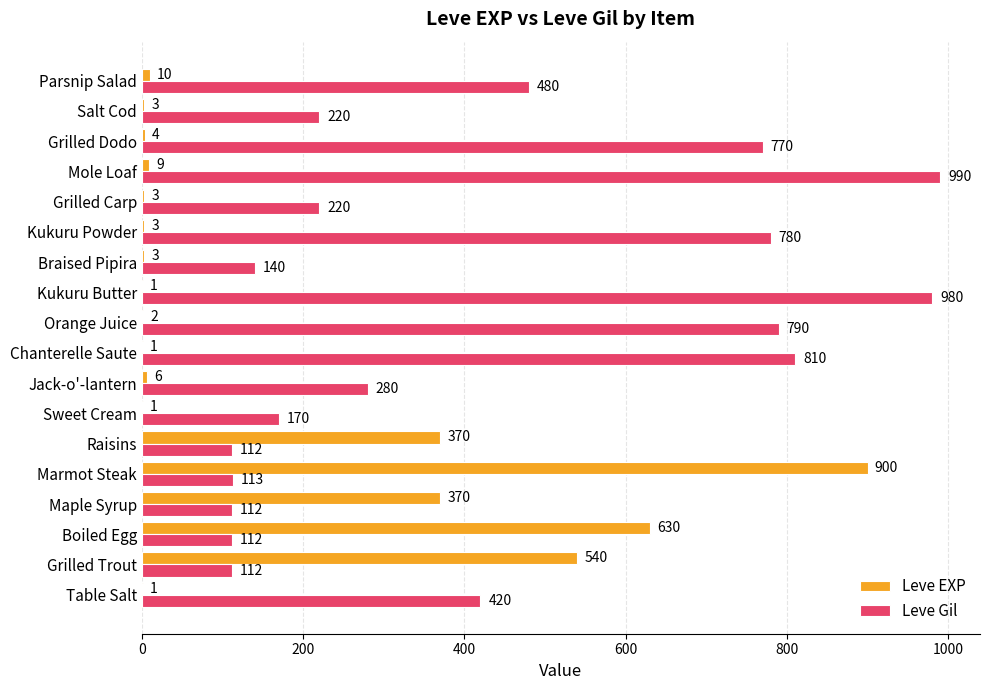

The value of Leve Gil at Jack-o'-lantern is 280. True or false?

True